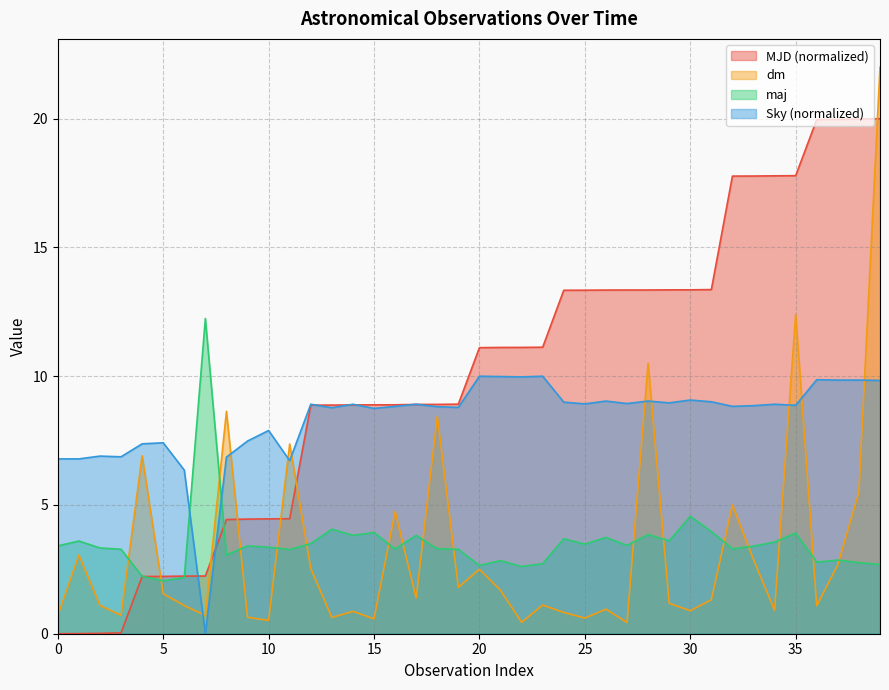

Which series has the largest range (max minus min)?

dm